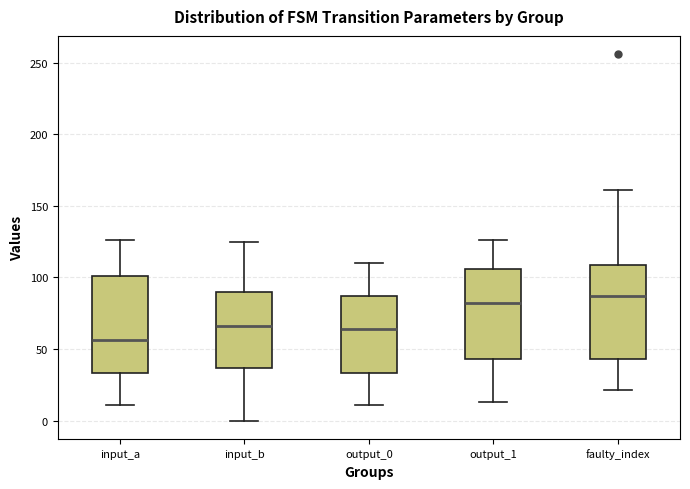

Reading left to right, transcribe this box plot: for each box, give where its median line is, the range the box spans, and where its two whiskers end, as read against the y-axis. The values are not printed on the chart, so give them approximately, as read against the axis.

input_a: median 55, box 35 to 100, whiskers 10 to 125
input_b: median 65, box 35 to 90, whiskers 0 to 125
output_0: median 65, box 35 to 85, whiskers 10 to 110
output_1: median 80, box 45 to 105, whiskers 15 to 125
faulty_index: median 85, box 45 to 110, whiskers 20 to 160